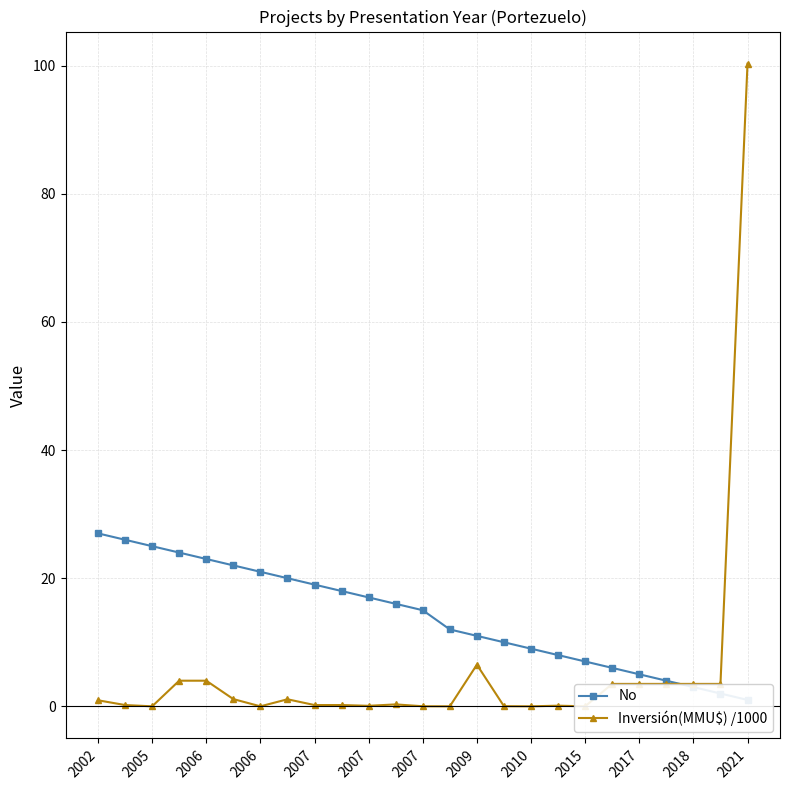

What are all the series names shown in the legend?

No, Inversión(MMU$) /1000